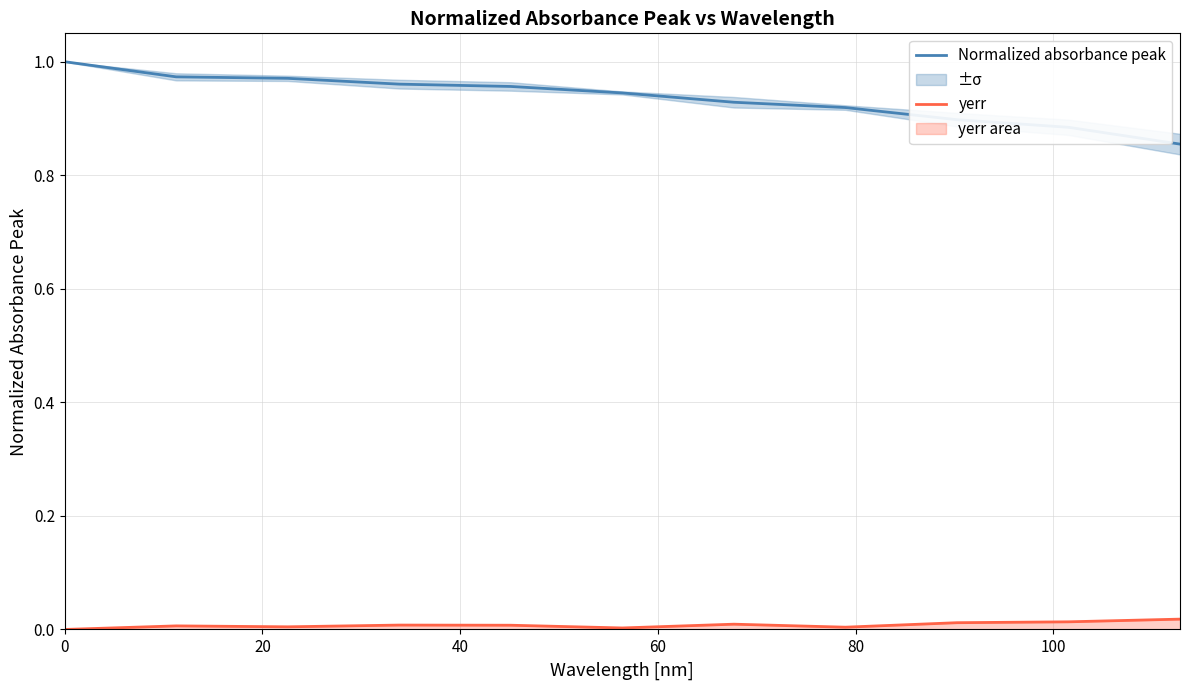

How many categories are shown in the chart?

11